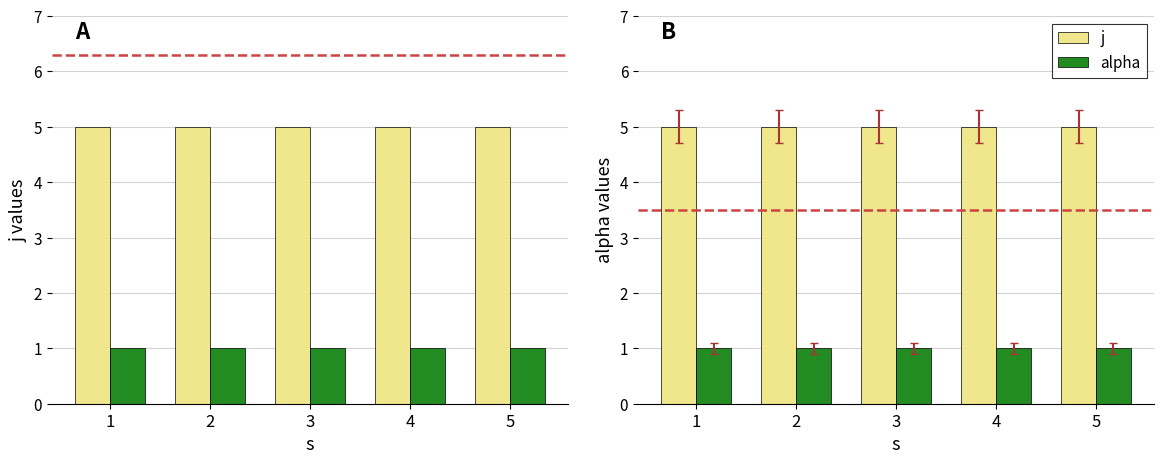

What is the total value across all series at 4?

6